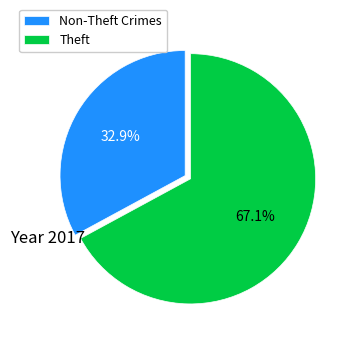

Which slice is the largest?

Theft